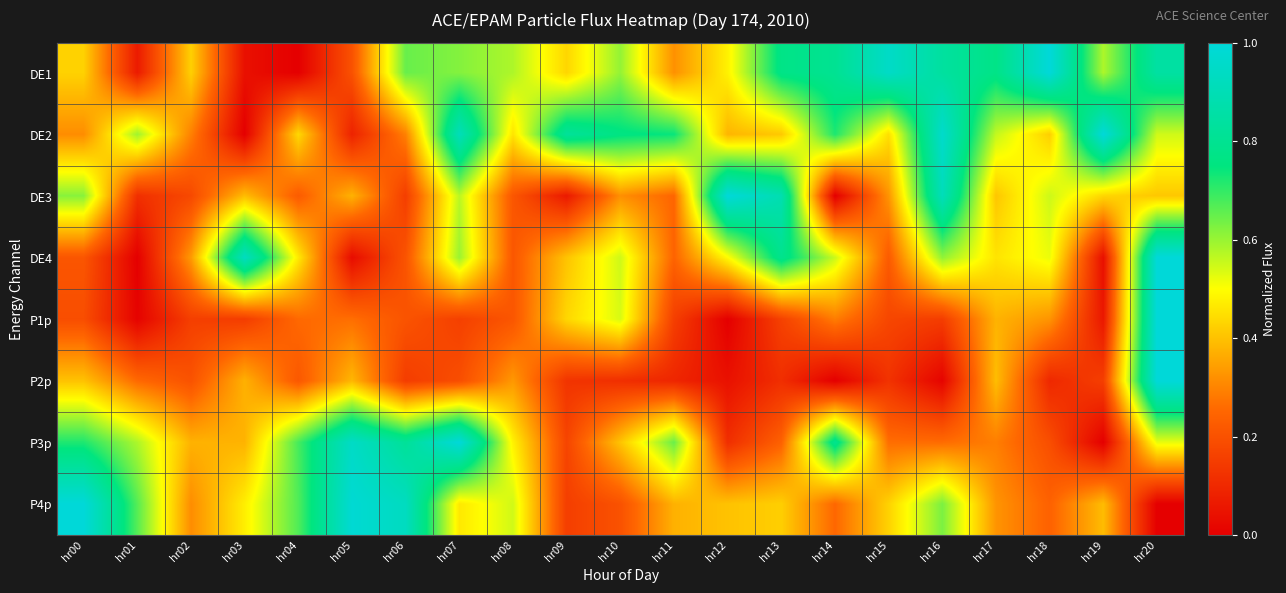

Rank the series at hr02 from highest to lowest value.

DE1, P3p, DE4, P4p, DE2, P2p, DE3, P1p